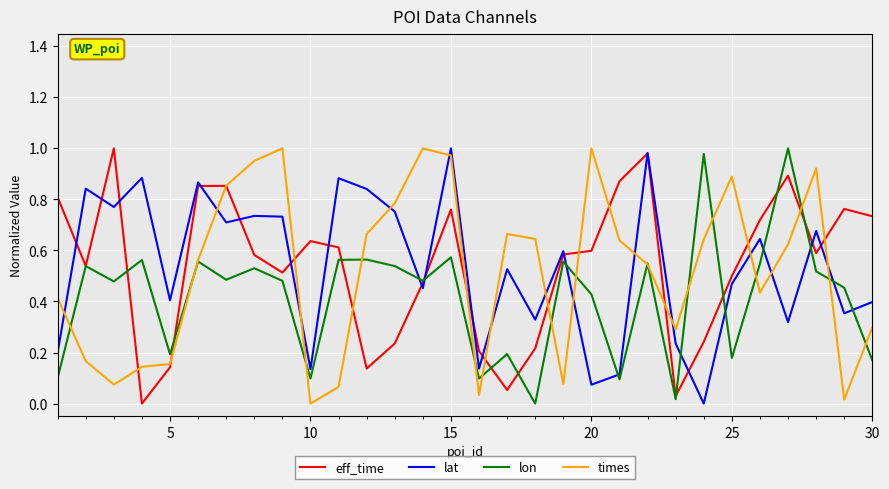

True or false: lat and lon cross at least once.

True